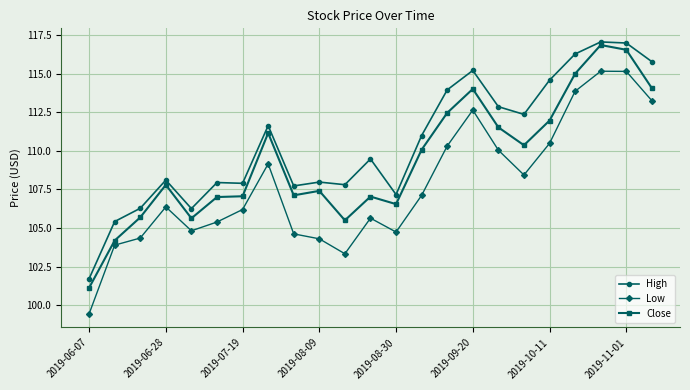

At how many categories does at least one series exceed 102?

22